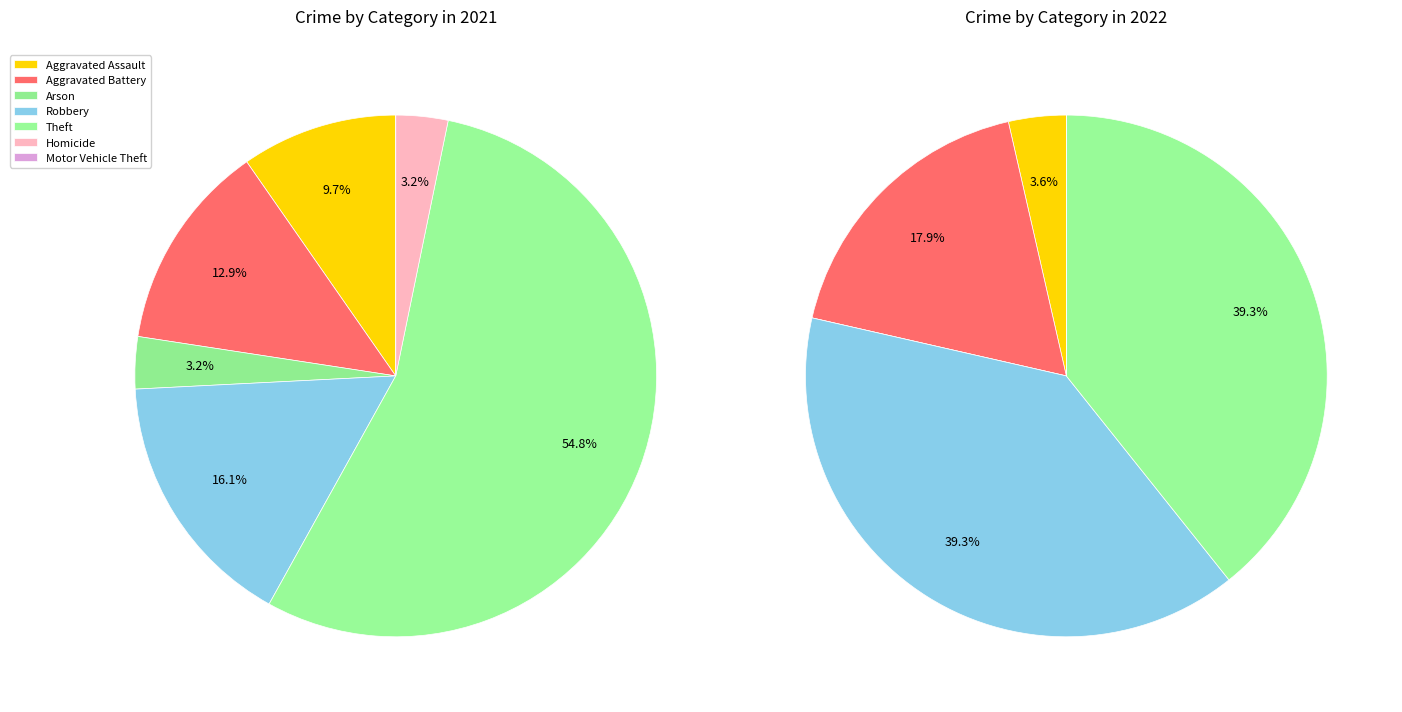

Does Homicide represent more than half of the total?

No